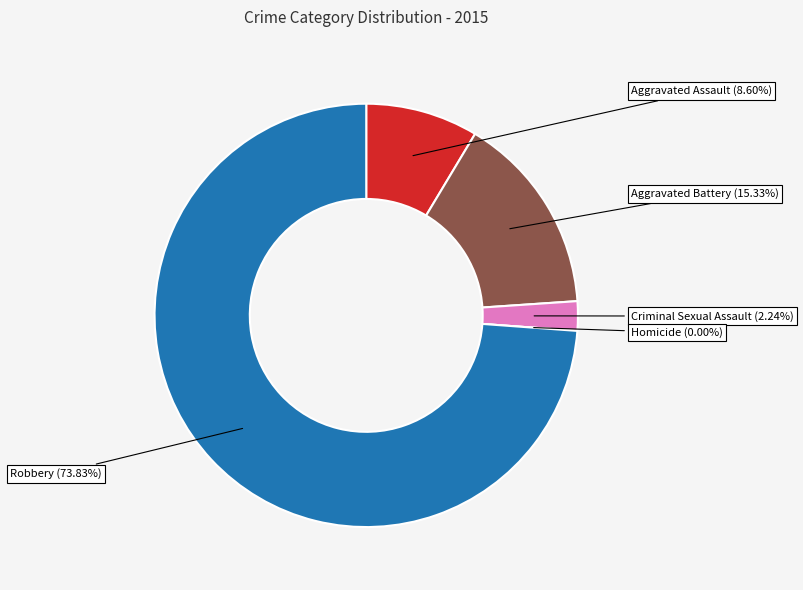

To the nearest percent, what is the difference between the Aggravated Battery and Aggravated Assault slice percentages?

7%